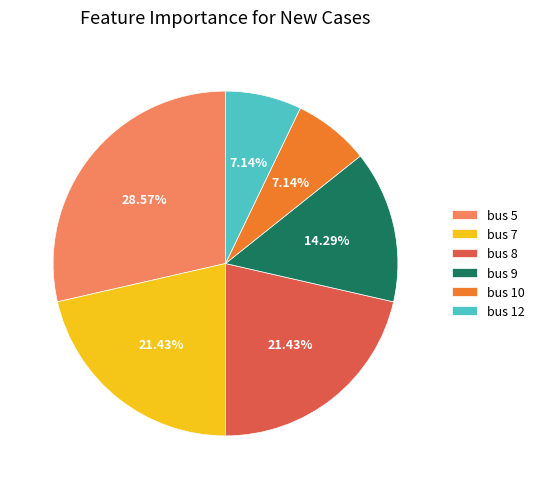

Count the number of slices in the pie.

6